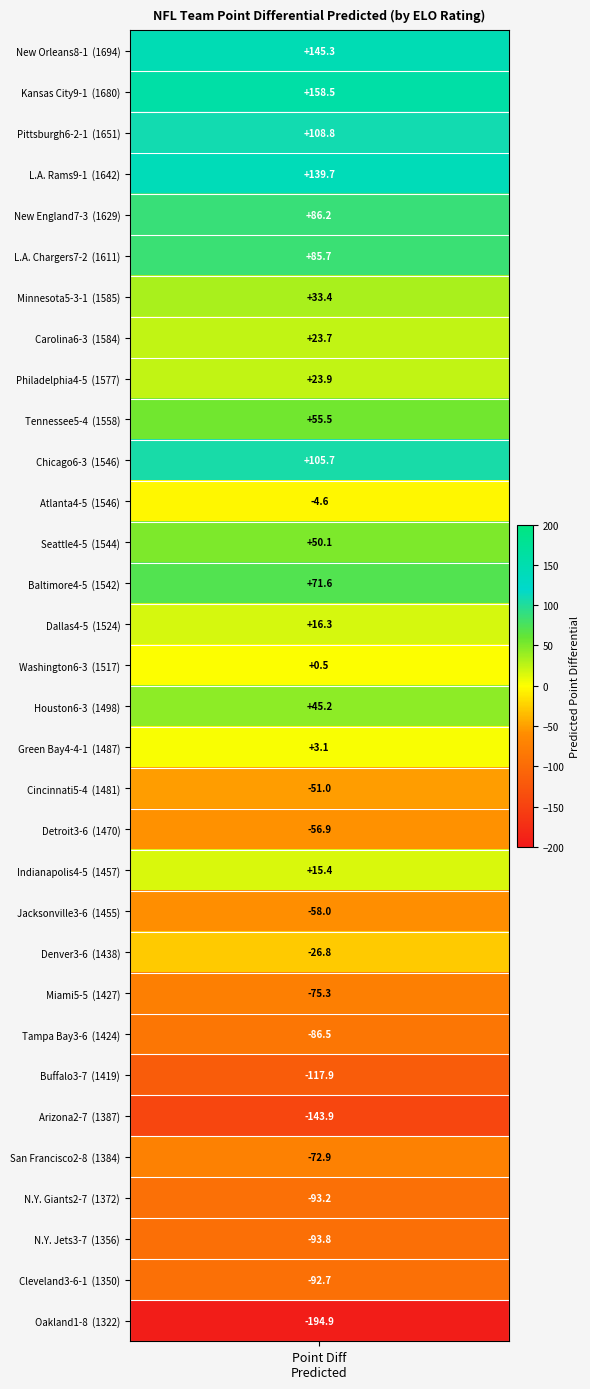

What is the ratio of the value at Baltimore4-5 to the value at Minnesota5-3-1?

2.1